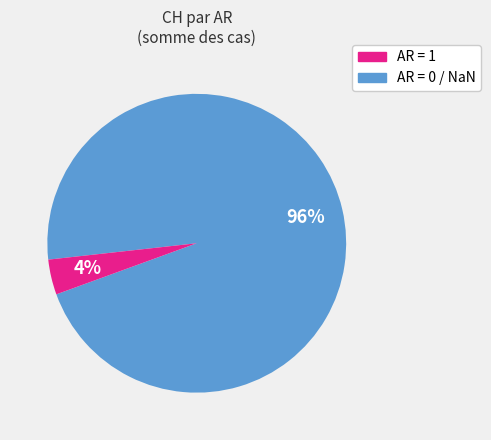

Is there a majority slice in this chart?

Yes